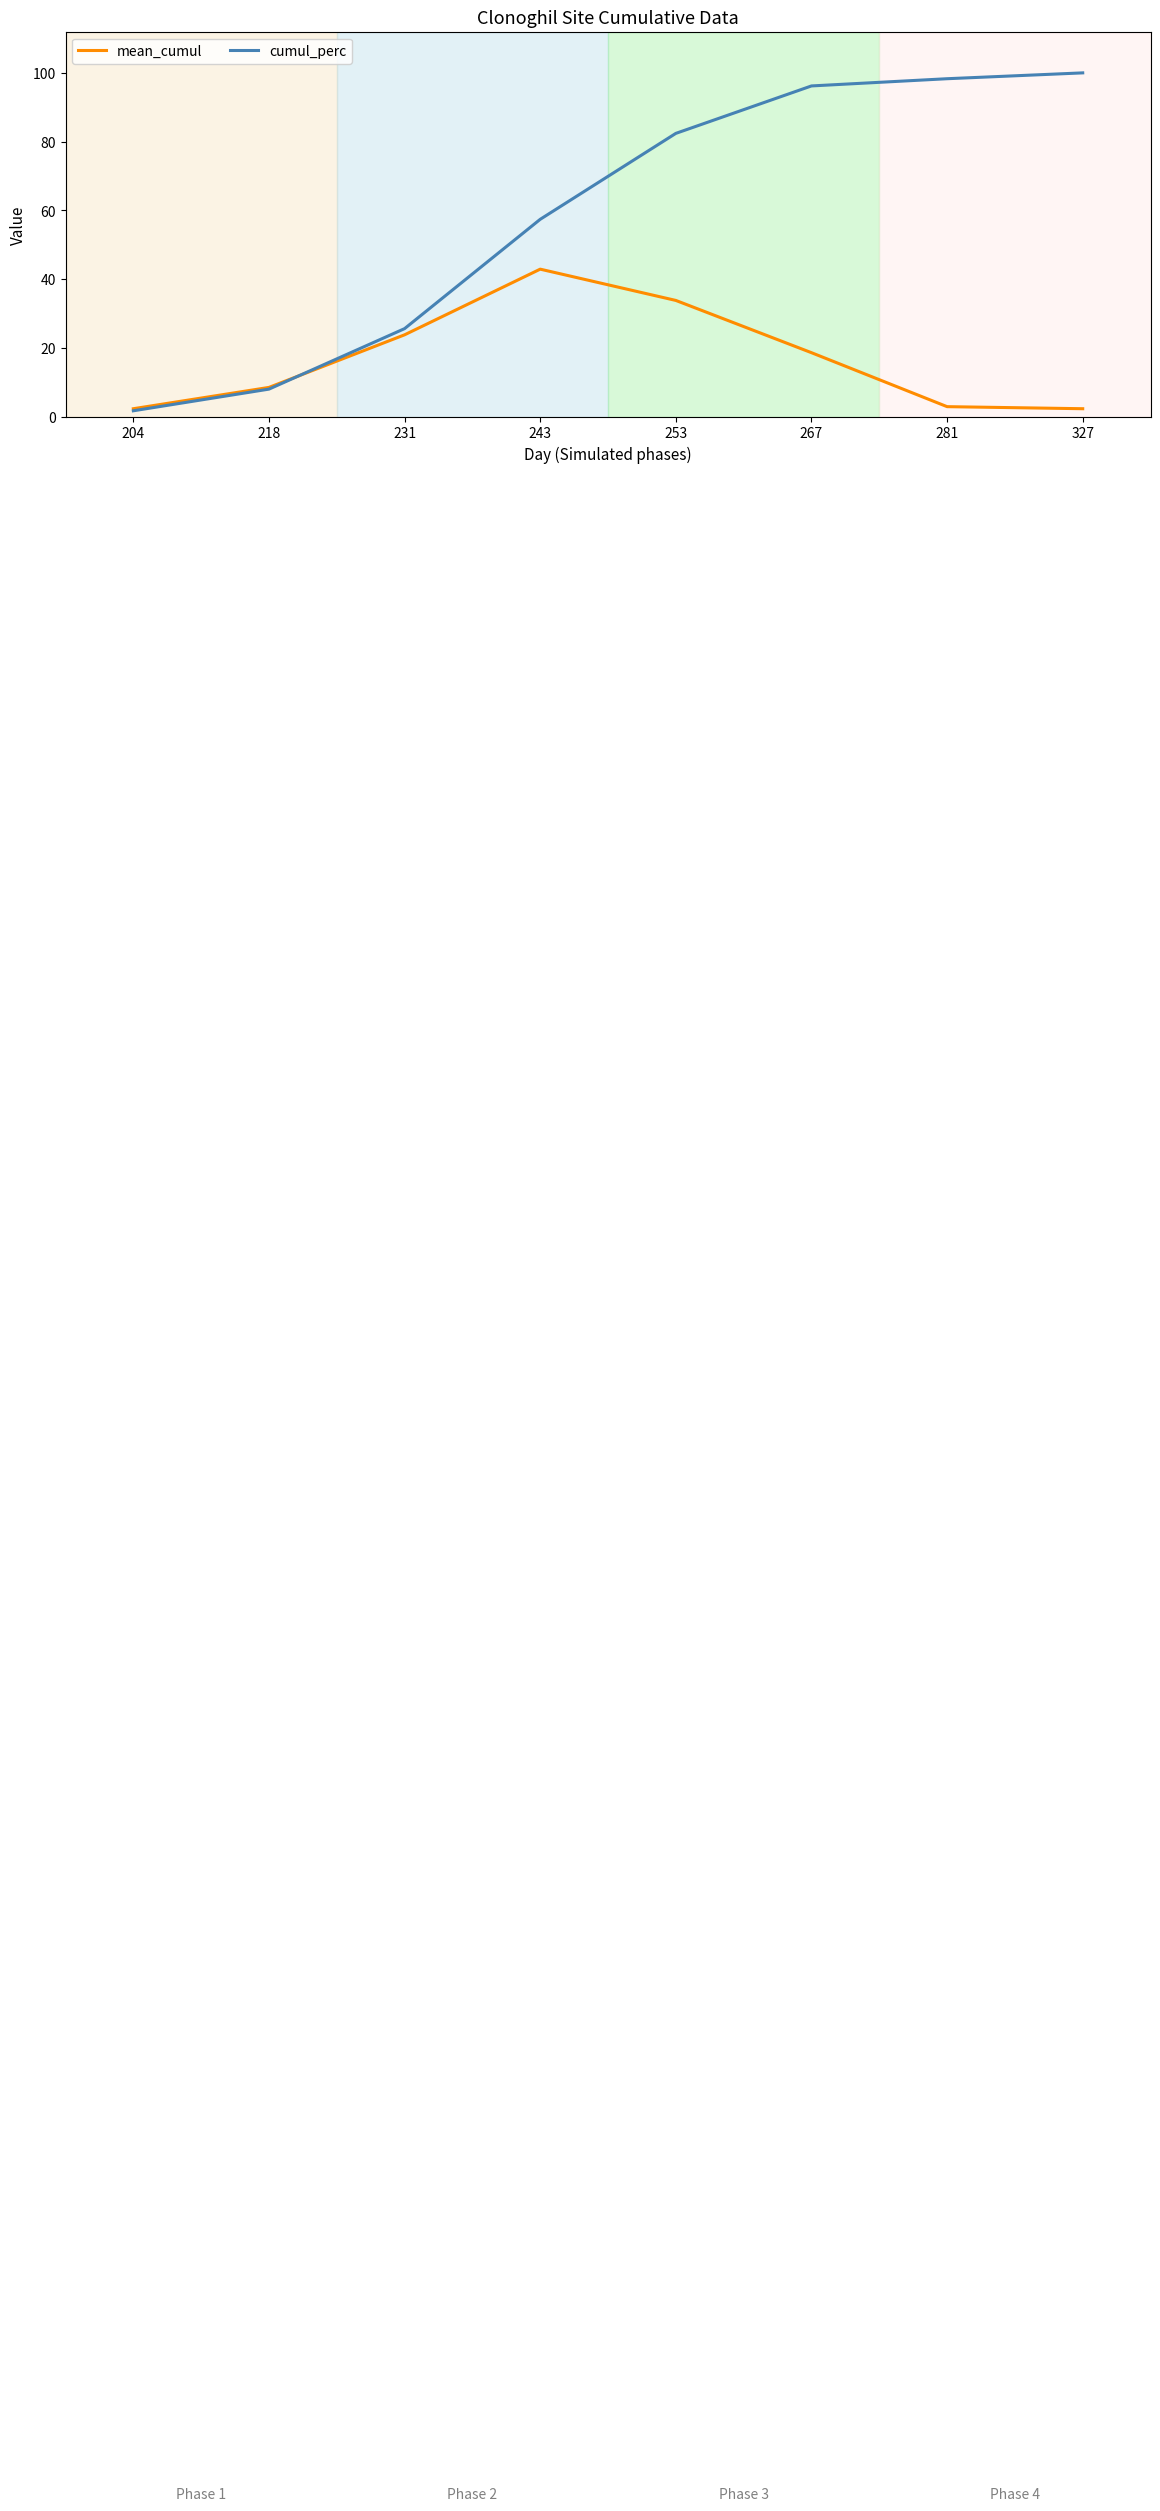

How many times do mean_cumul and cumul_perc cross each other?

1